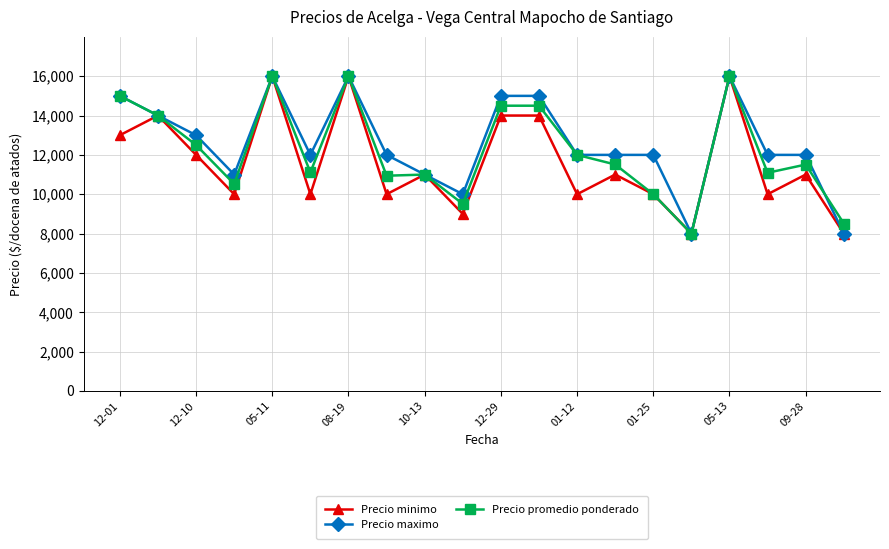

What is the highest value of the Precio promedio ponderado series?

16000